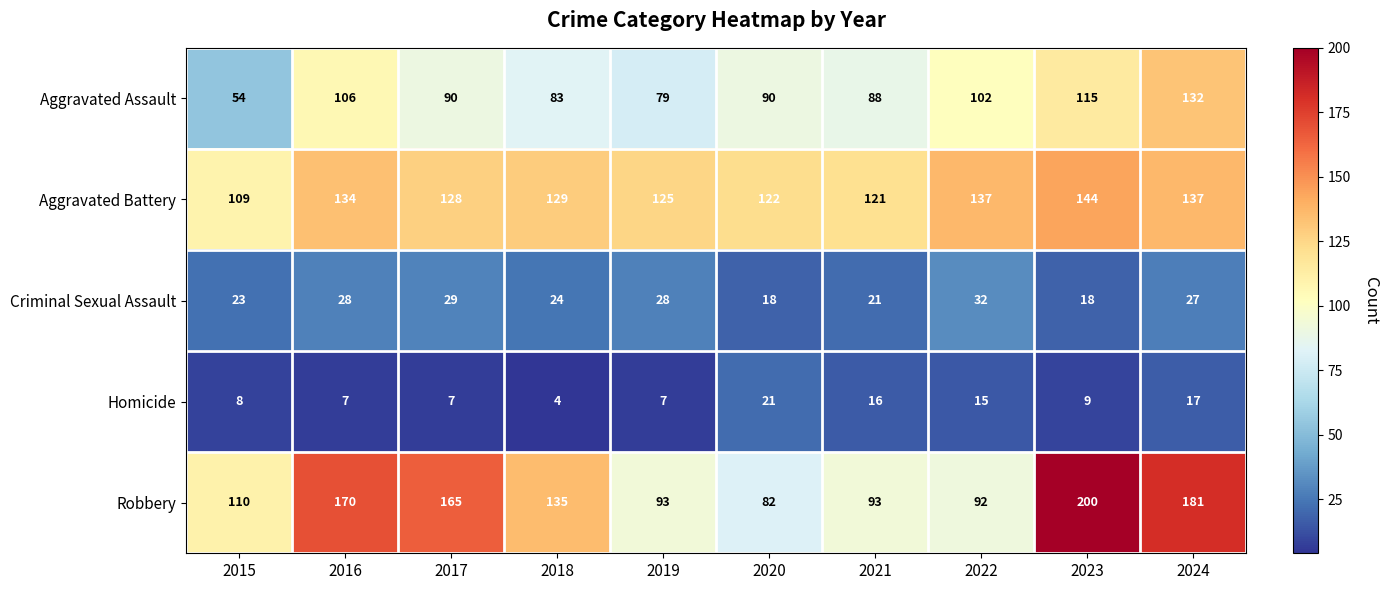

Which series has the largest total across all categories?

Robbery